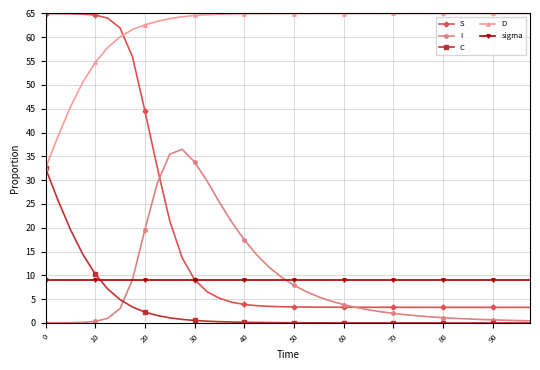

True or false: C and S cross at least once.

False